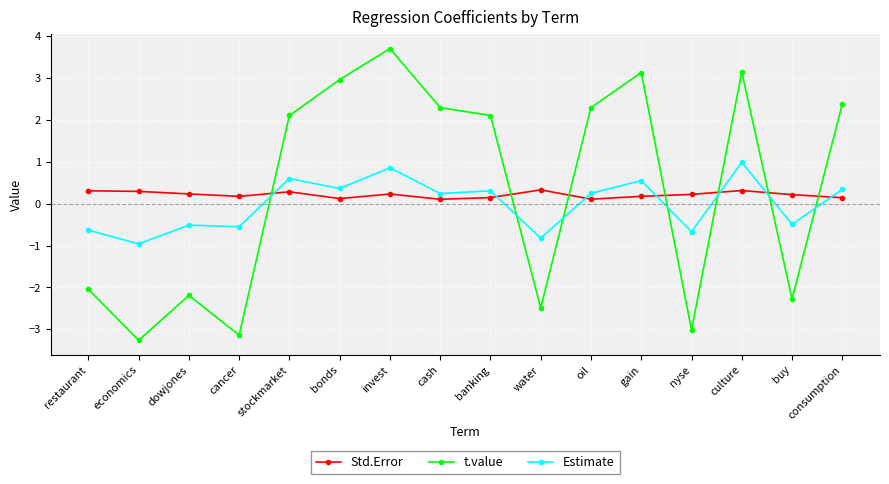

What is the total value across all series at invest?

4.8